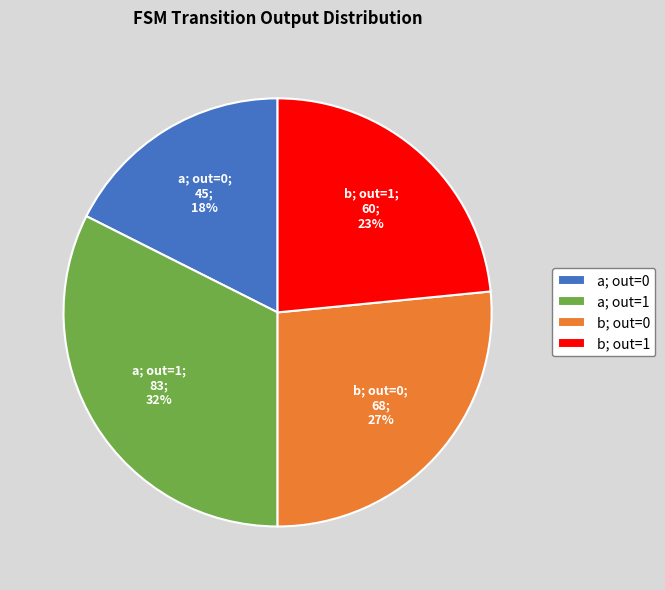

Is there any slice that represents more than half of the pie?

No